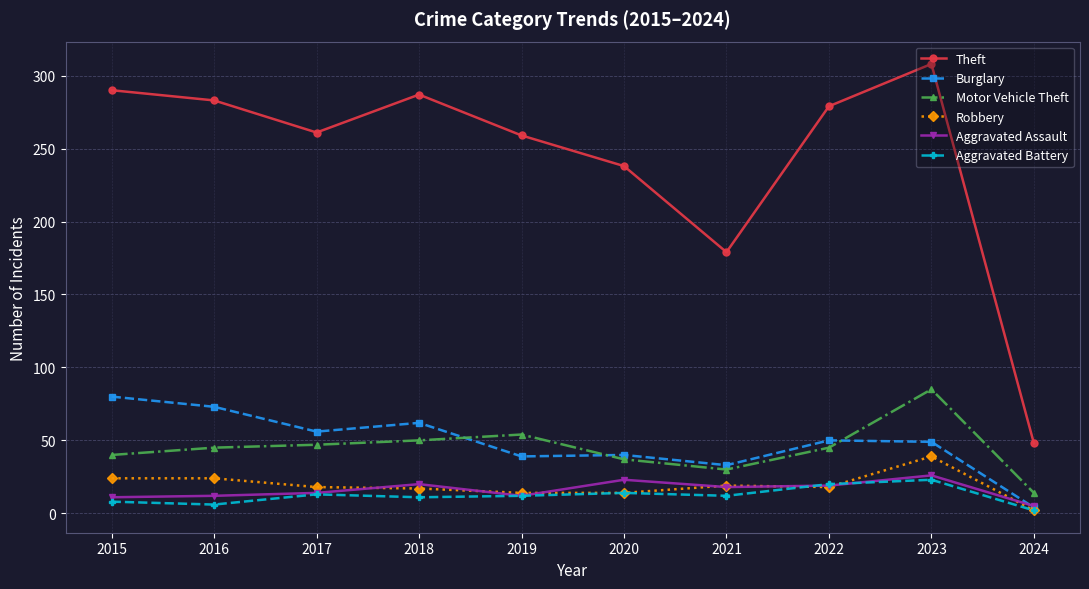

What value does the Robbery series have at 2019?

14